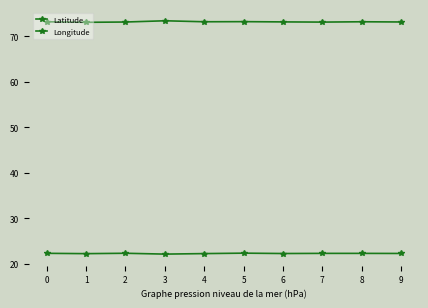

Where is the first local maximum for Latitude?

2